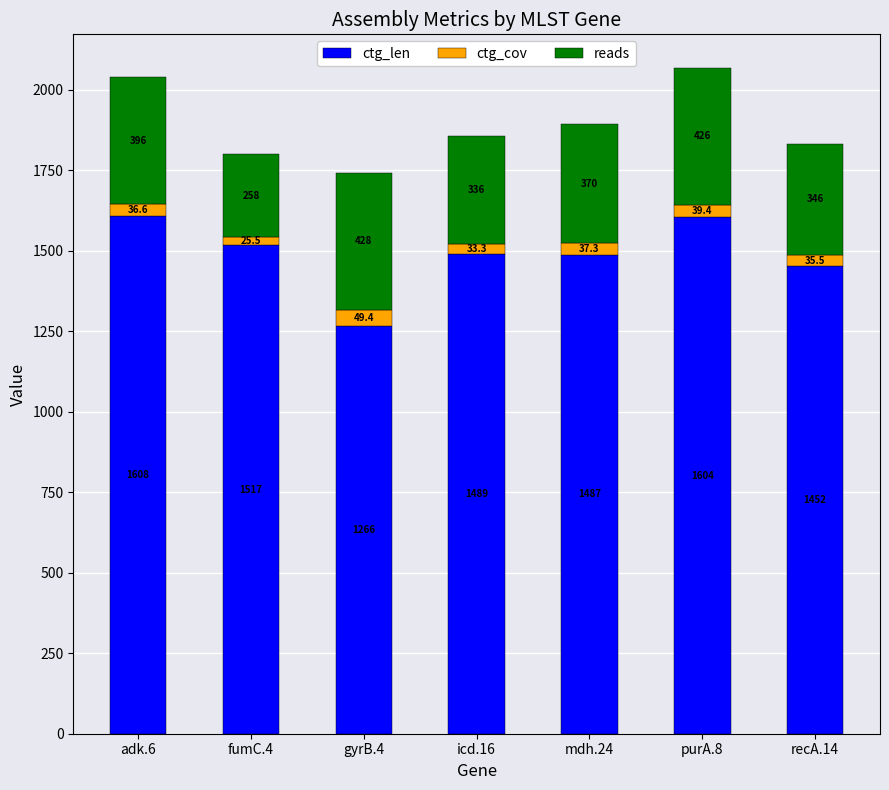

At which category is the sum across all series the highest?

purA.8